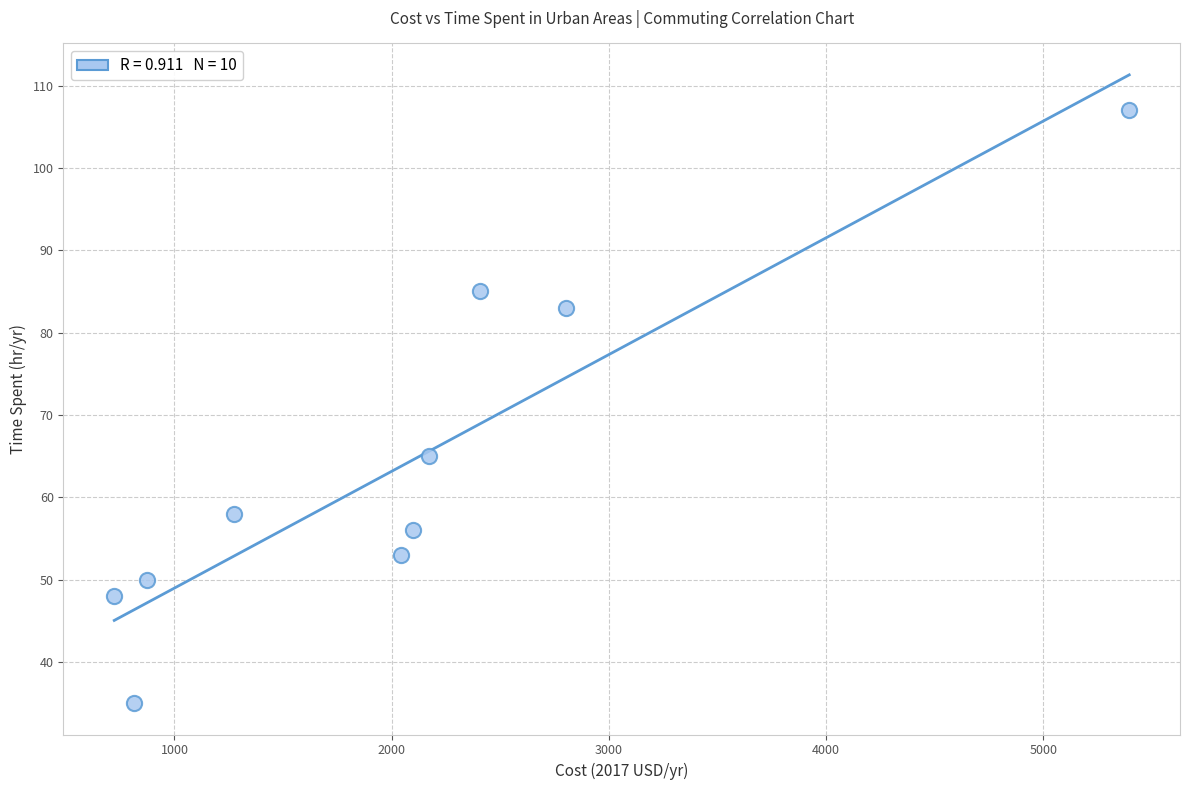

What is the average Y value?

64